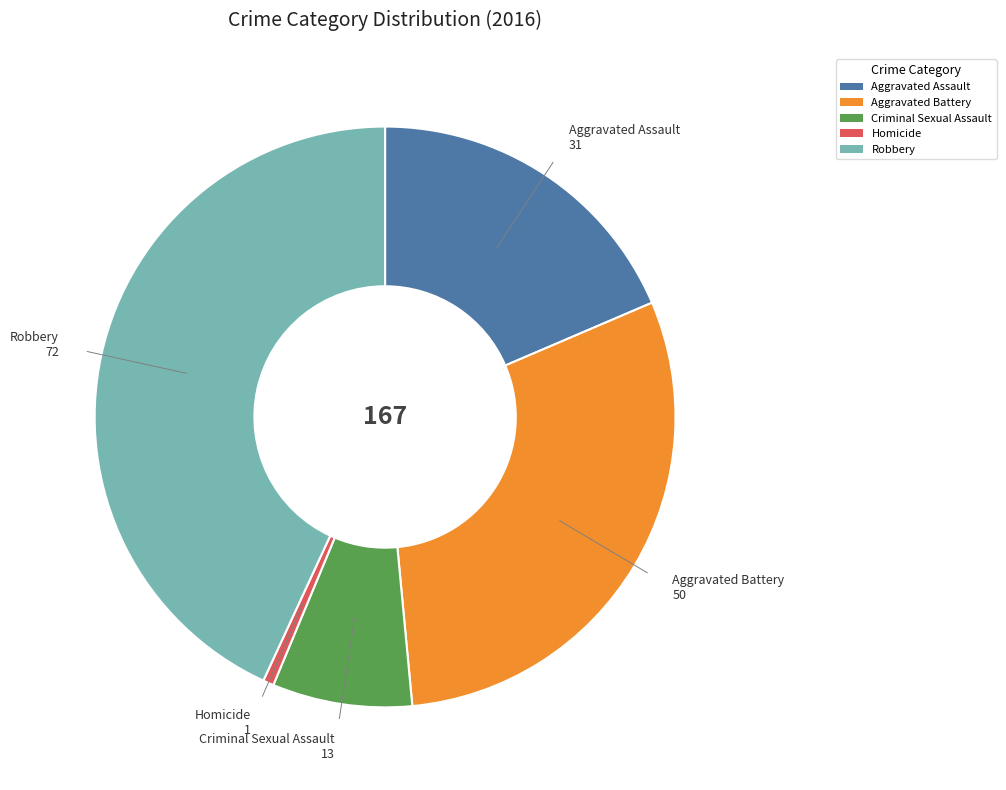

Is there a majority slice in this chart?

No